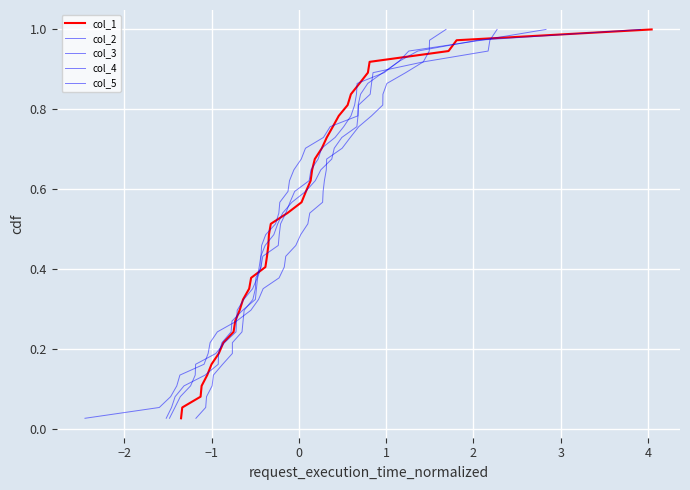

How many lines are shown in the chart?

5